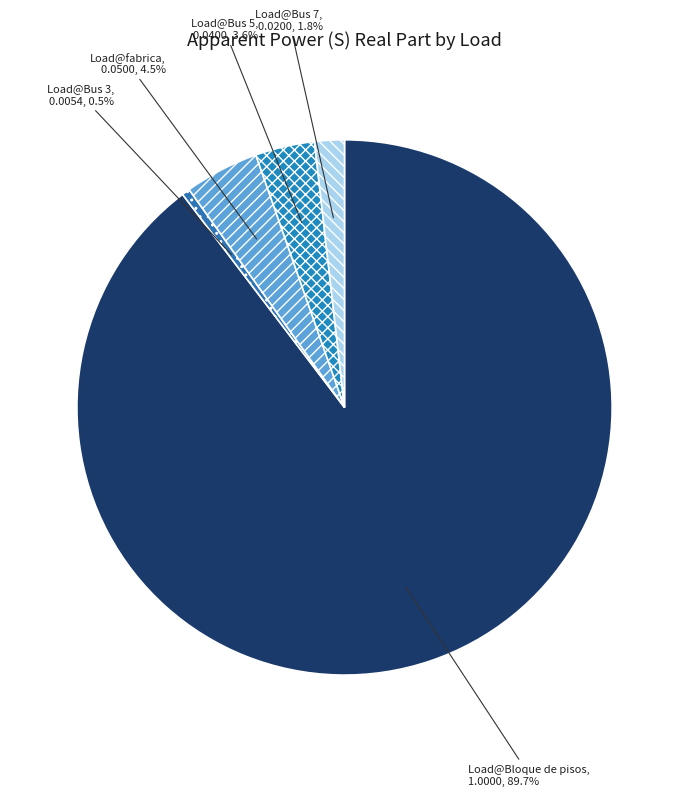

Which slice represents more than half of the pie?

Load@Bloque de pisos